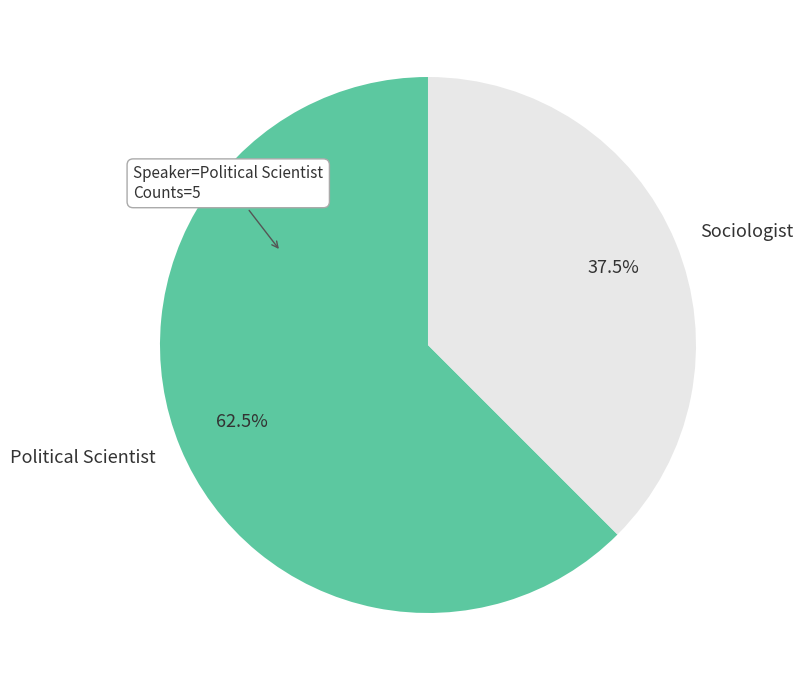

What is the total percentage of Sociologist and Political Scientist?

100.0%